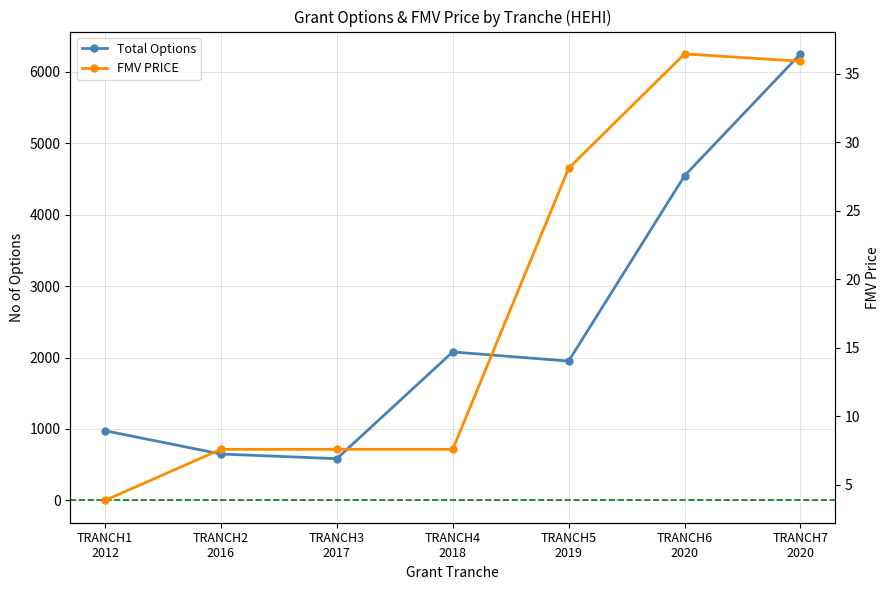

What are all the series names shown in the legend?

Total Options, FMV PRICE